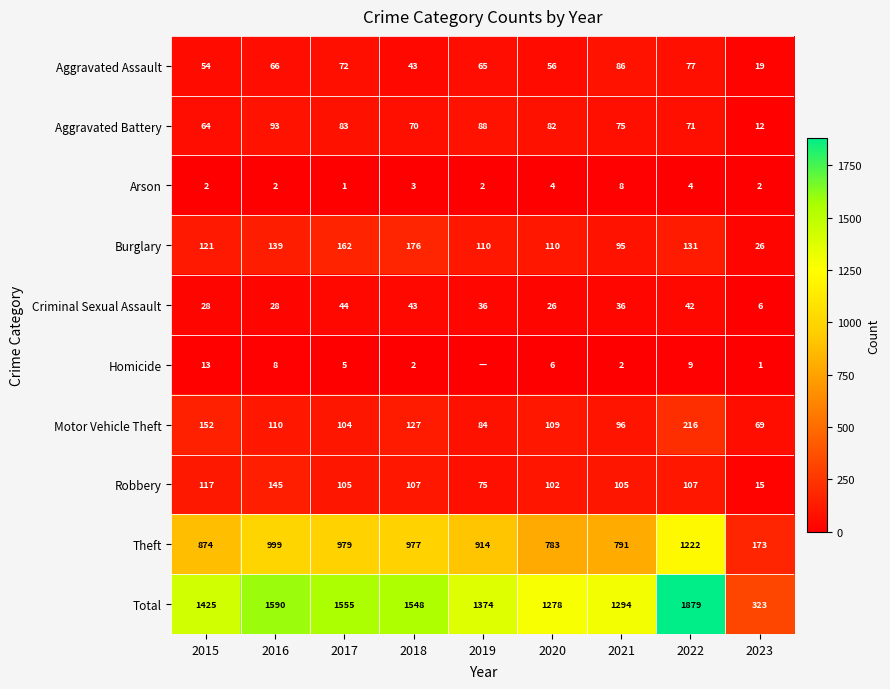

At which category is the sum across all series the highest?

2022